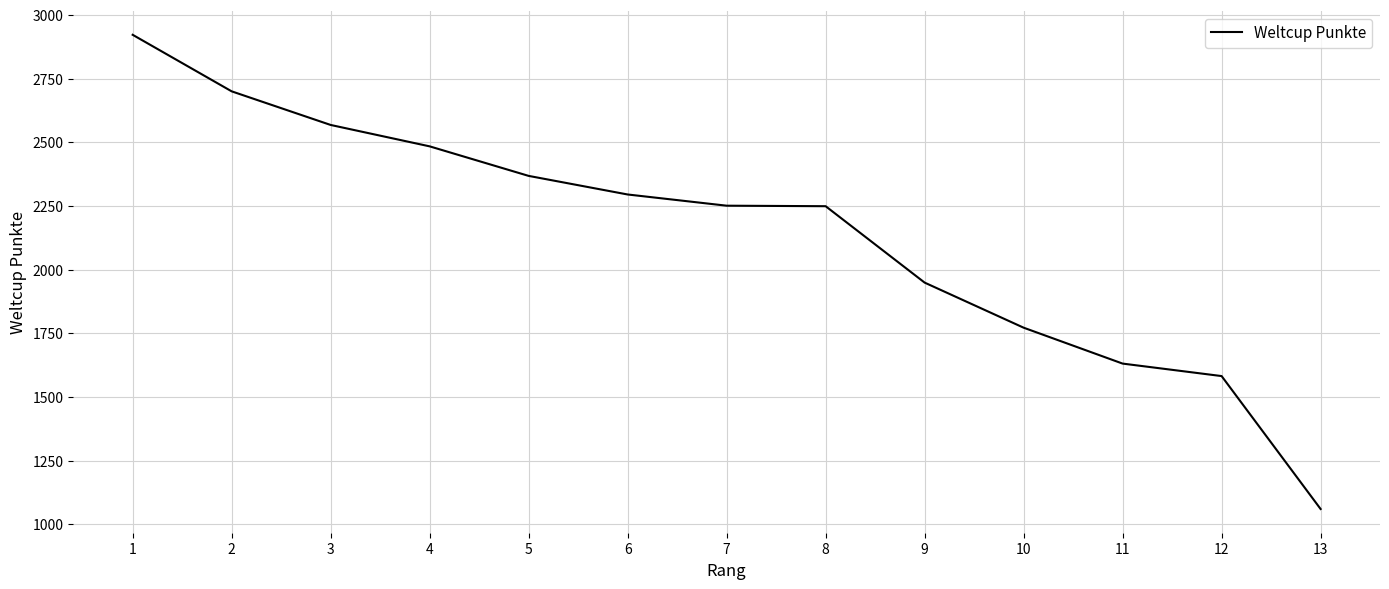

The chart shows a value of 2295 at 6. True or false?

True